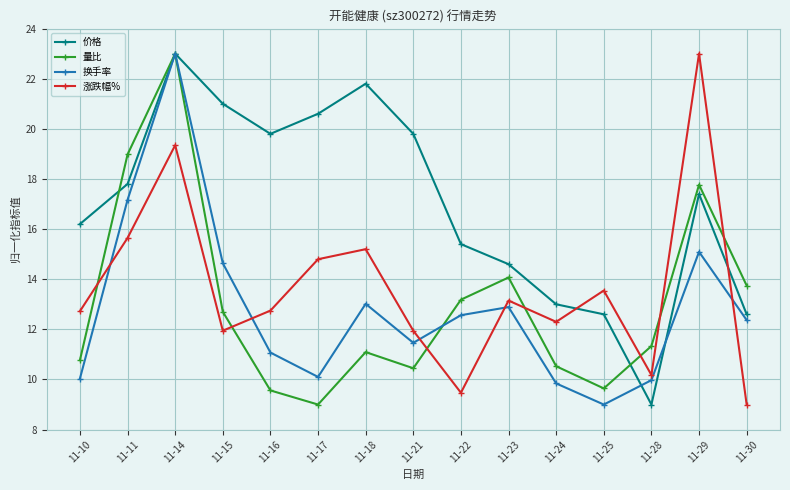

How many series are shown in this chart?

4